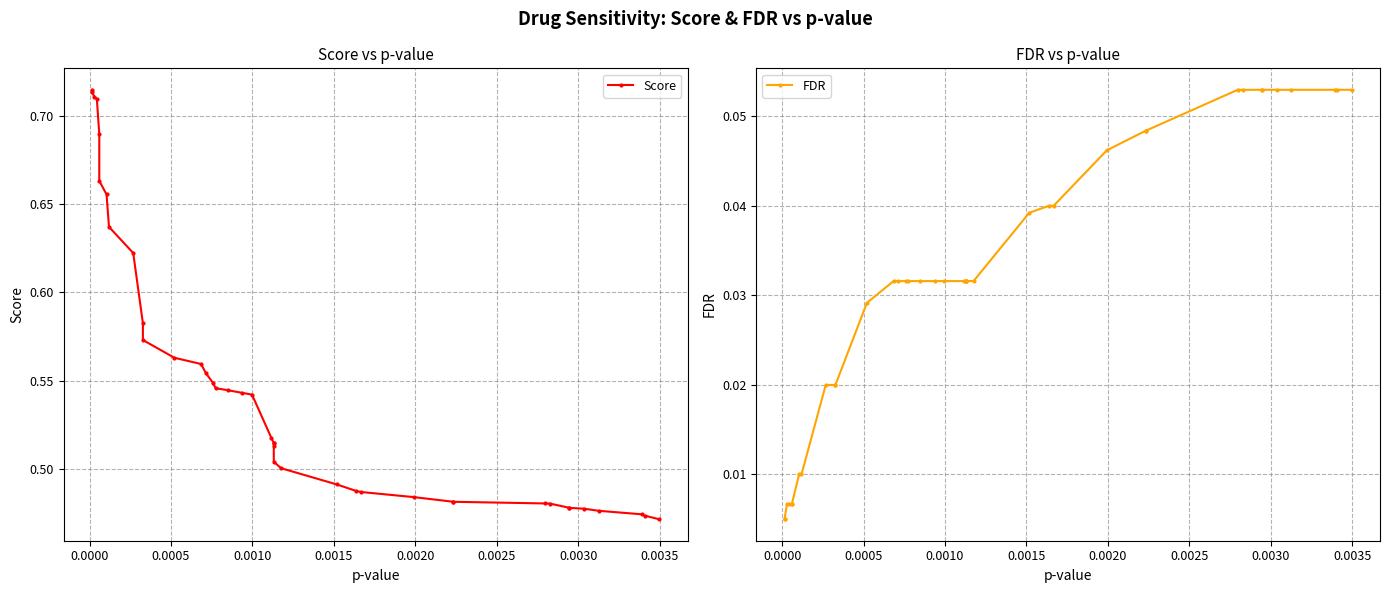

How many series are shown in this chart?

2